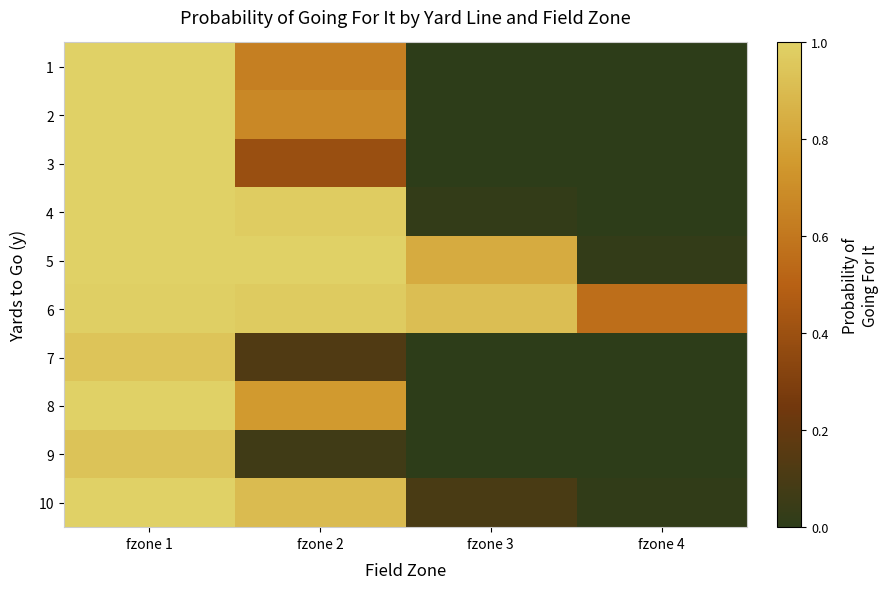

Reading left to right, what are all the values shown in this chart?

1: fzone 1=1.0	fzone 2=0.6	fzone 3=0.0	fzone 4=0.0
2: fzone 1=1.0	fzone 2=0.7	fzone 3=0.0	fzone 4=0.0
3: fzone 1=1.0	fzone 2=0.4	fzone 3=0.0	fzone 4=0.0
4: fzone 1=1.0	fzone 2=1.0	fzone 3=0.0	fzone 4=0.0
5: fzone 1=1.0	fzone 2=1.0	fzone 3=0.8	fzone 4=0.0
6: fzone 1=1.0	fzone 2=1.0	fzone 3=0.9	fzone 4=0.6
7: fzone 1=0.9	fzone 2=0.1	fzone 3=0.0	fzone 4=0.0
8: fzone 1=1.0	fzone 2=0.8	fzone 3=0.0	fzone 4=0.0
9: fzone 1=0.9	fzone 2=0.1	fzone 3=0.0	fzone 4=0.0
10: fzone 1=1.0	fzone 2=0.9	fzone 3=0.1	fzone 4=0.0